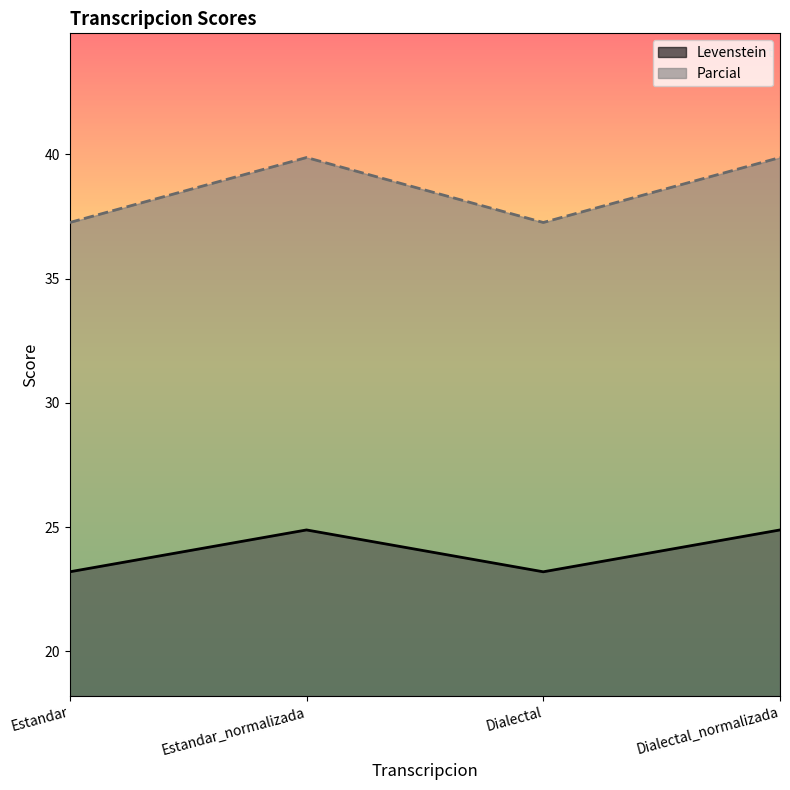

What are all the series names shown in the legend?

Levenstein, Parcial